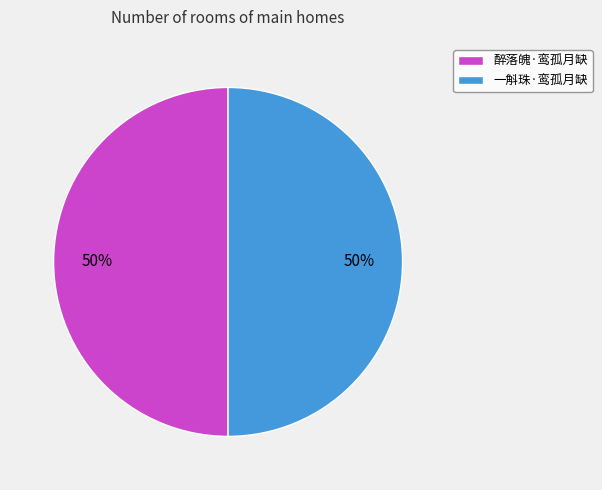

To the nearest percent, what portion does 一斛珠·鸾孤月缺 represent?

50%